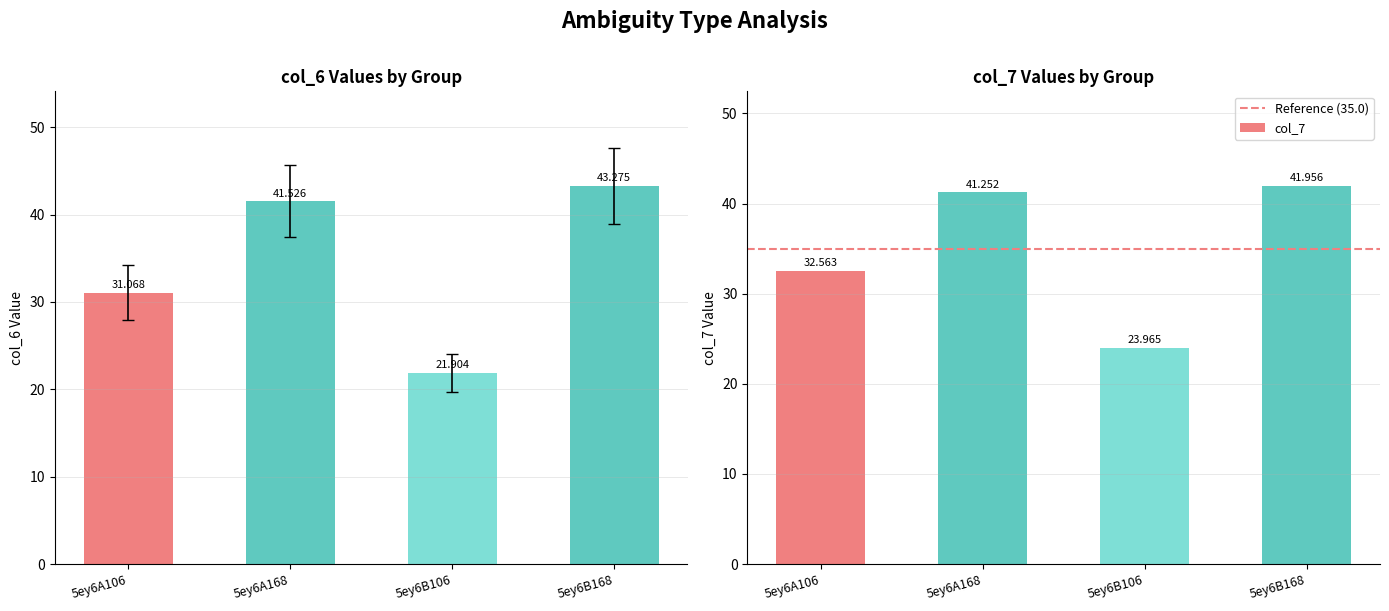

What is the label of the 2nd bar from the left?

5ey6A168